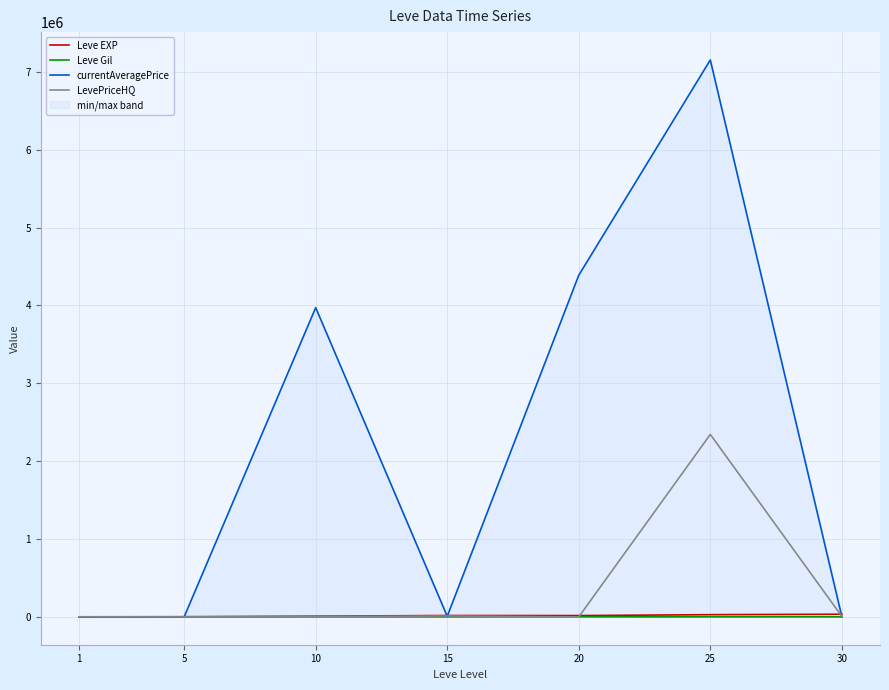

What is the average value of the Leve Gil series?

230.3